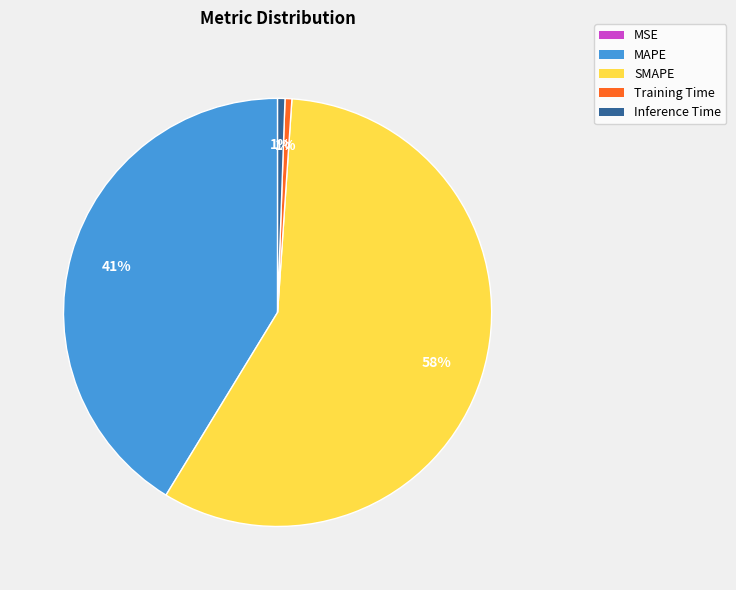

To the nearest percent, what is the average slice percentage?

20%